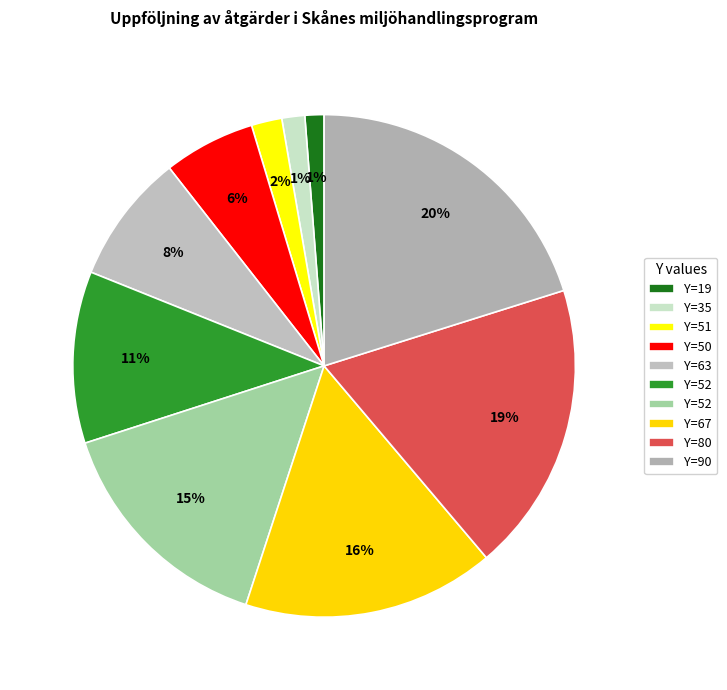

How many segments does this pie chart have?

10